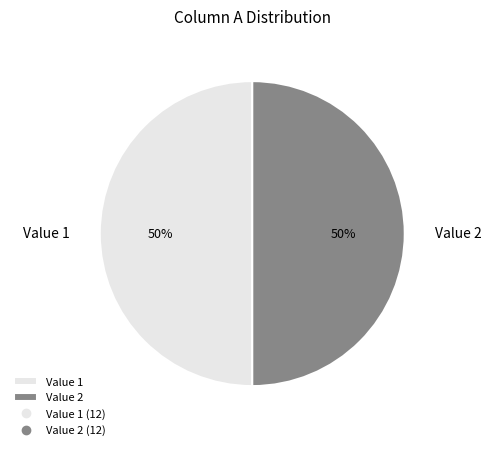

Combined, do Value 2 and Value 1 account for over 50%?

Yes